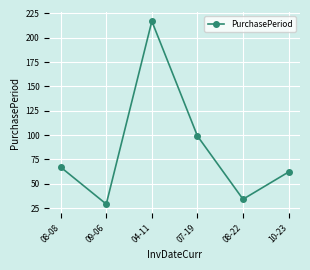

What is the maximum value shown in the chart?

217